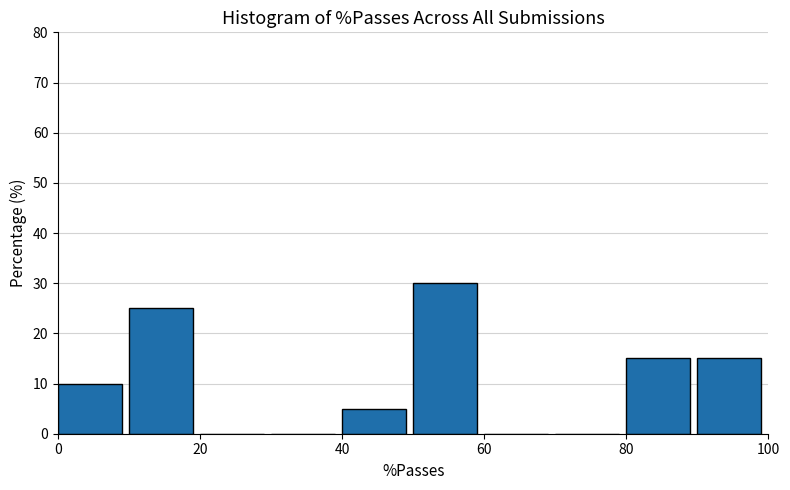

Reading left to right, transcribe this chart: for each bar, give the range it covers on the x-axis and its height. The values are not printed on the chart, so give them approximately, as read against the axis.

0 to 10: 10
10 to 20: 25
20 to 30: 0
30 to 40: 0
40 to 50: 5
50 to 60: 30
60 to 70: 0
70 to 80: 0
80 to 90: 15
90 to 100: 15